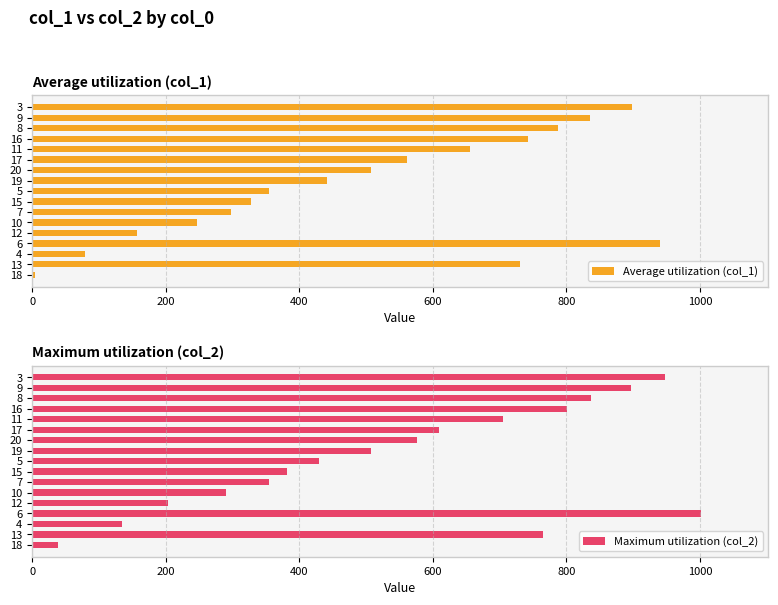

List the series in order of their peak value, lowest first.

Average utilization (col_1), Maximum utilization (col_2)